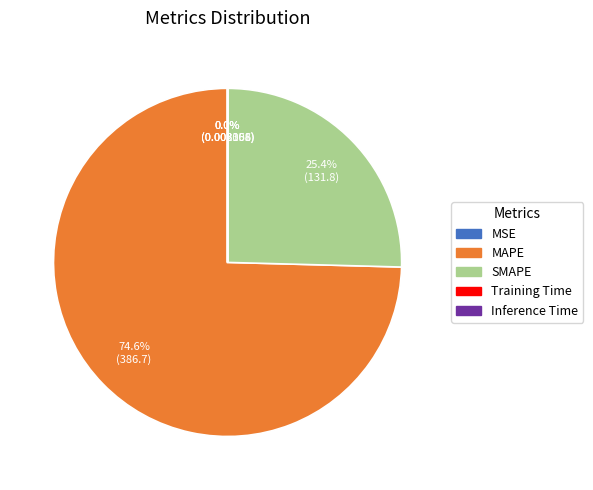

To the nearest percent, what portion does SMAPE represent?

25%